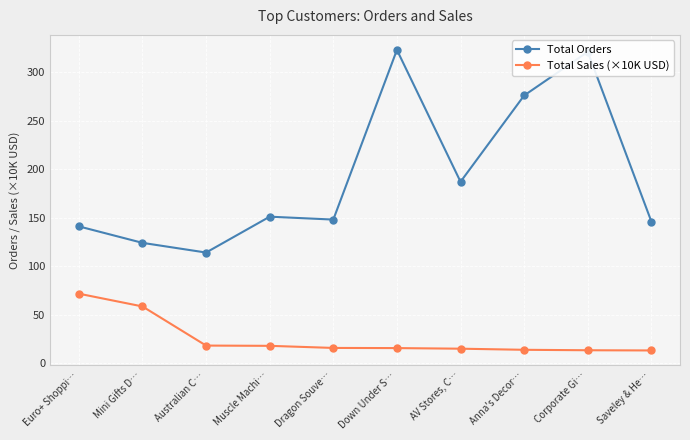

At which label is Total Orders closest to 218?

AV Stores, C…